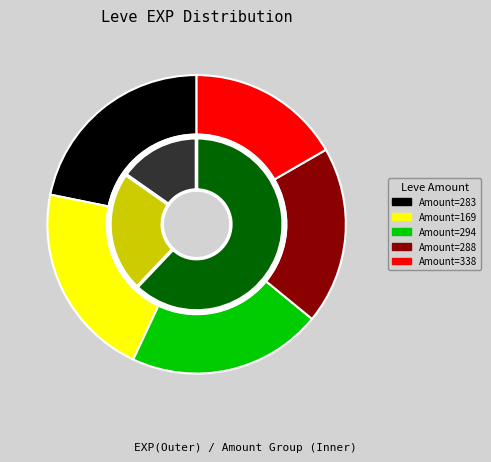

True or false: 1 accounts for 15% of the total.

False